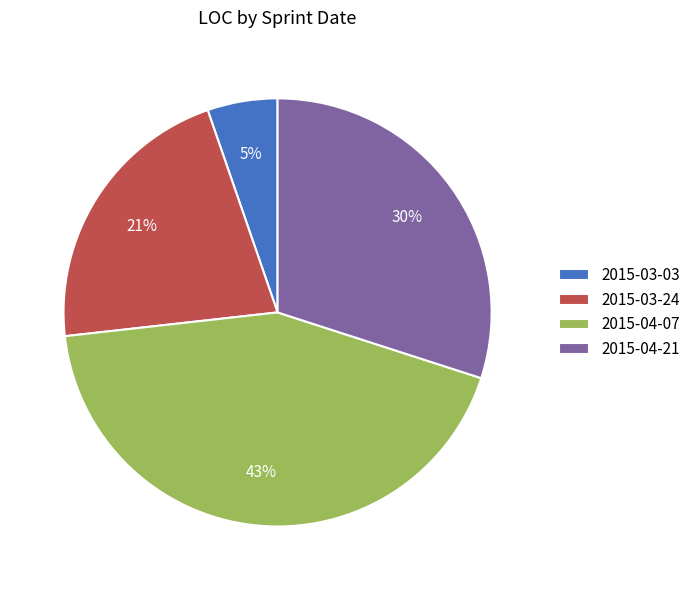

To the nearest percent, what is the average slice percentage?

25%